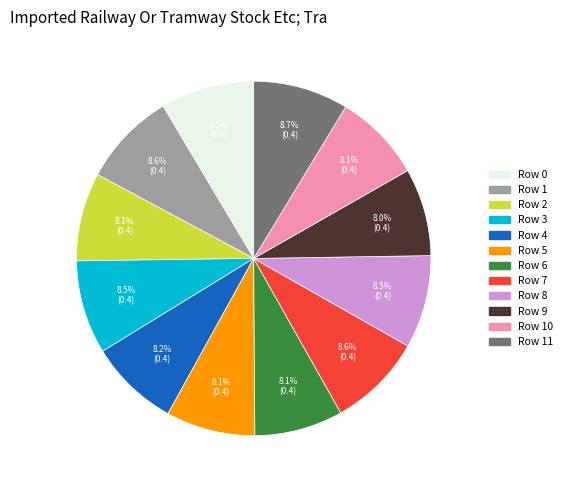

Is there a majority slice in this chart?

No